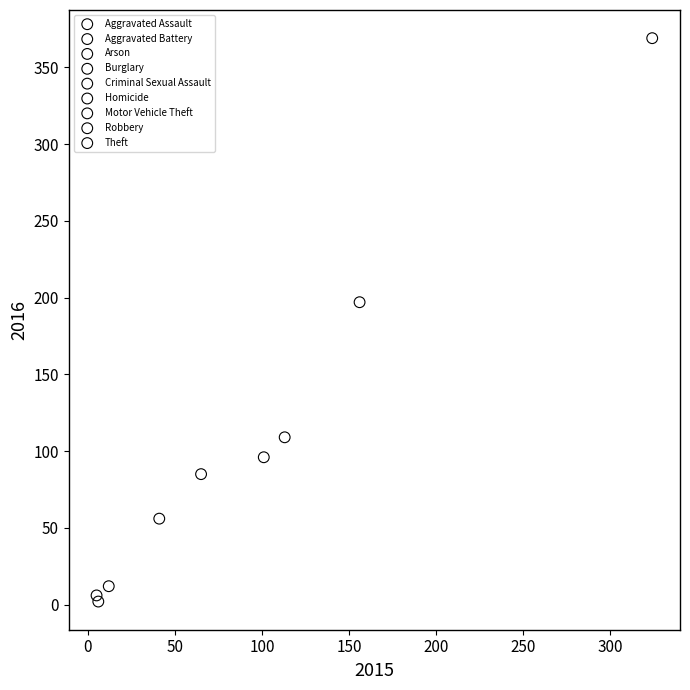

Which series reaches the maximum Y coordinate?

Theft